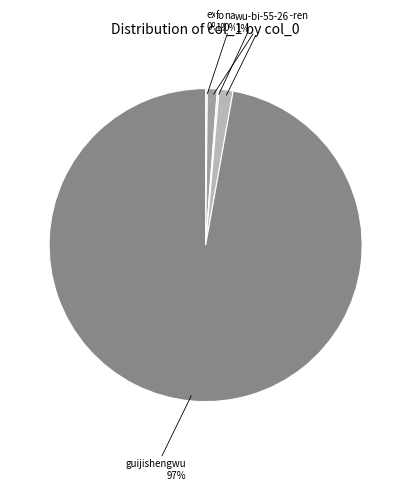

What is the majority slice?

guijishengwu